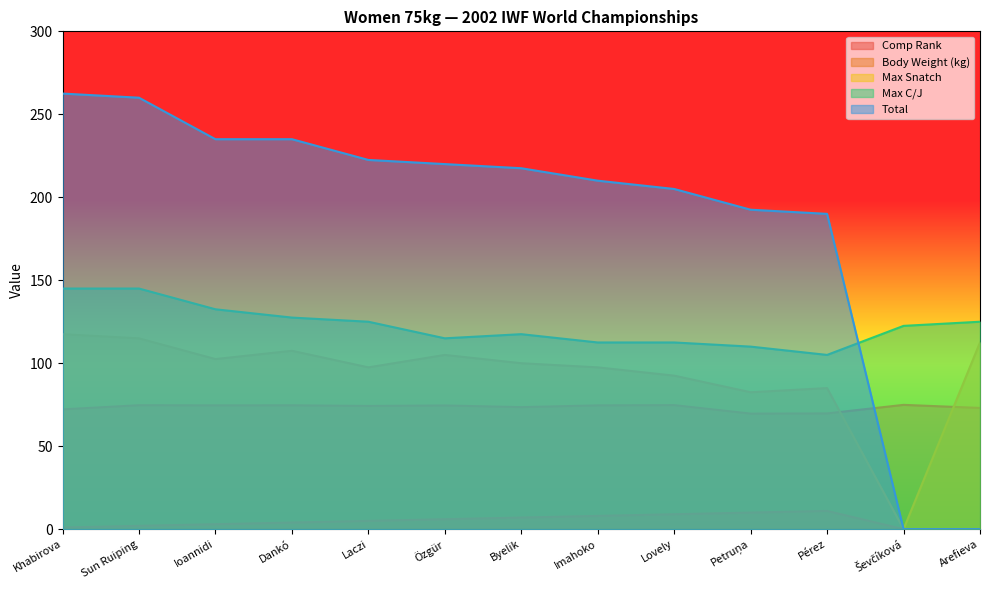

What is the maximum value shown in the chart?

262.5